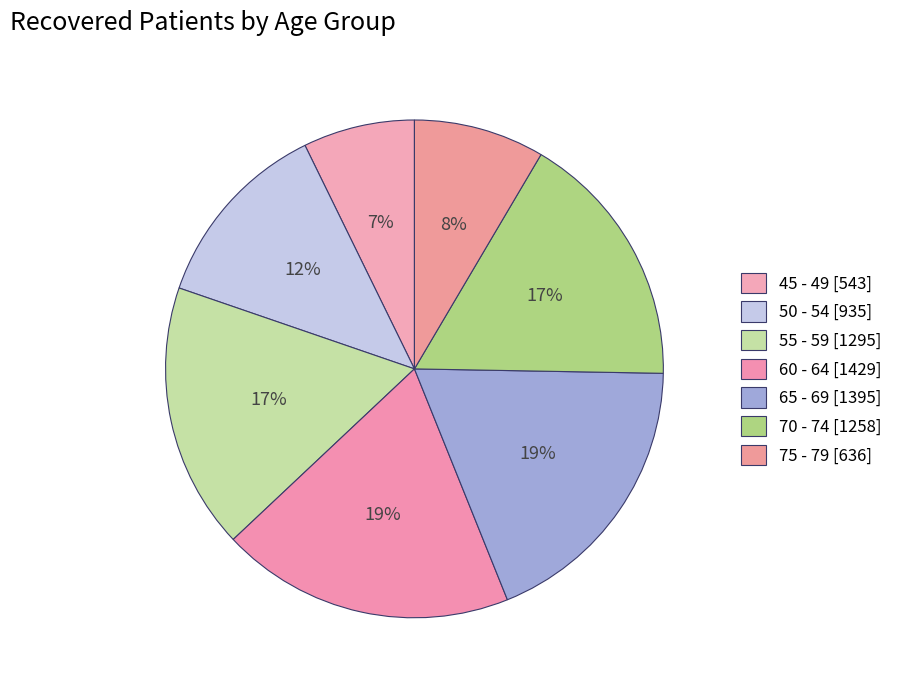

What is the ratio of the value at 45 - 49 to the value at 60 - 64?

0.4